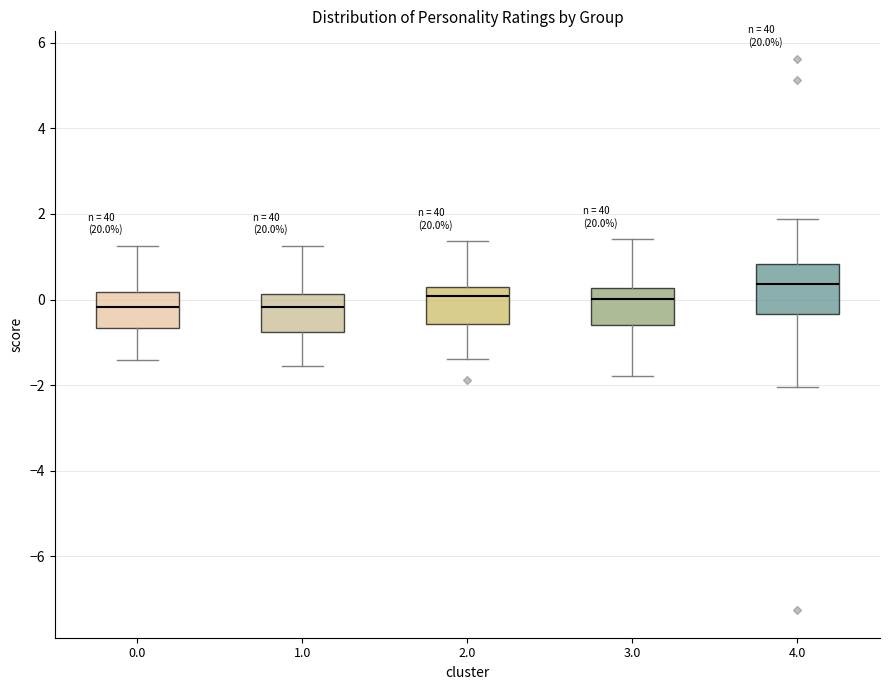

Where does the upper whisker of the box at x = 2.0 end on the y-axis? The values are not printed on the chart, so give them approximately, as read against the axis.

1.4